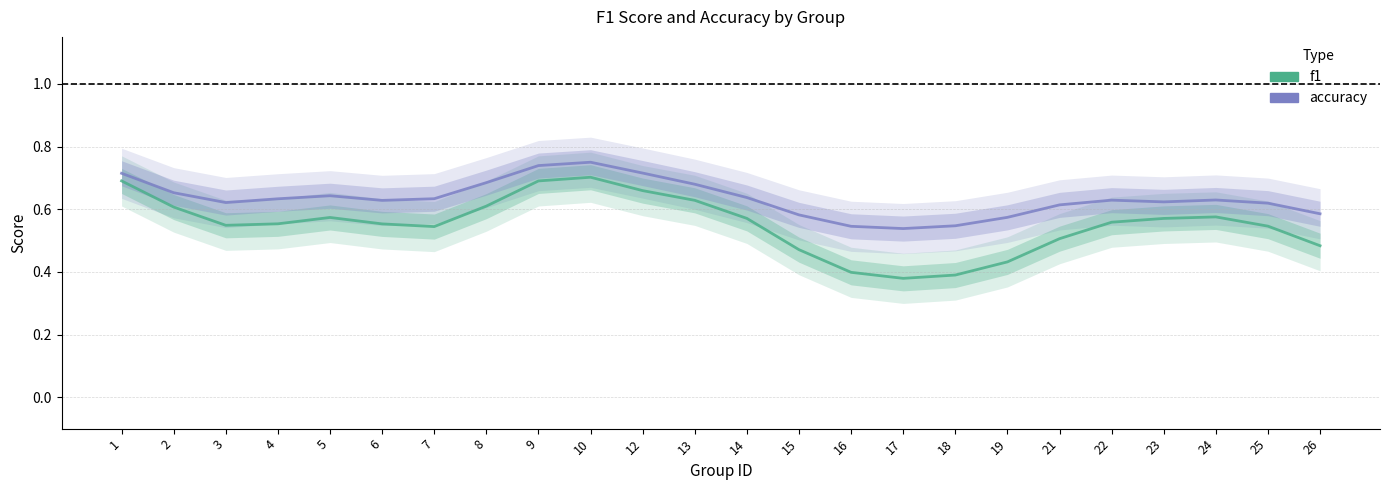

Where is the first local minimum for f1?

3